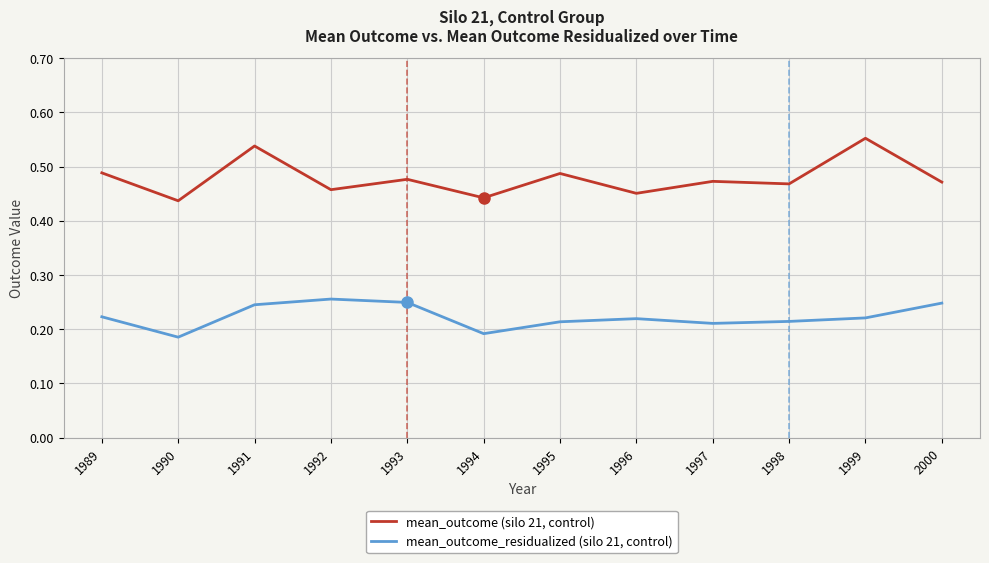

What is the difference between the mean_outcome (silo 21, control) values at 1999 and 1997?

0.1